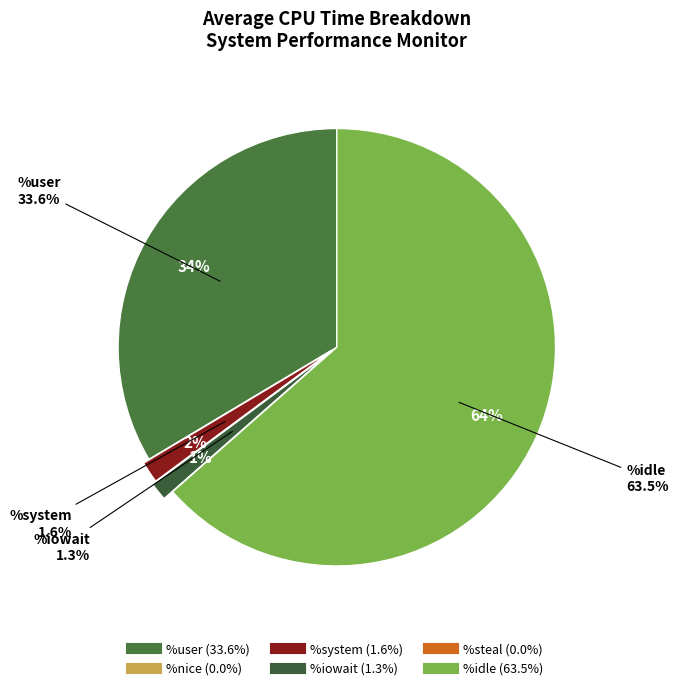

How many slices are in this pie chart?

5